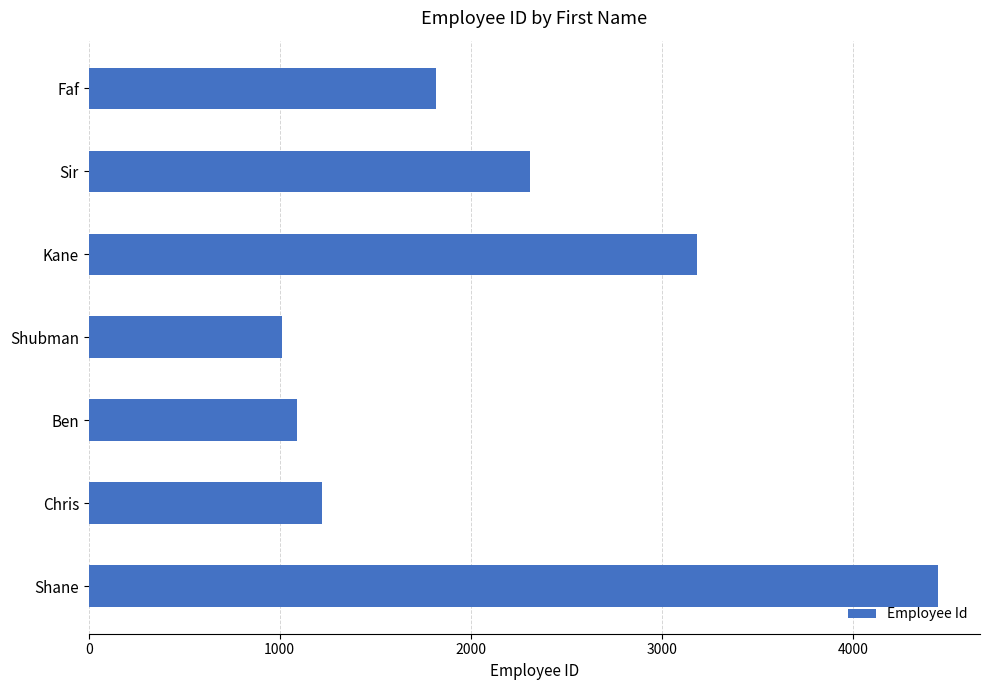

What is the average value?

2155